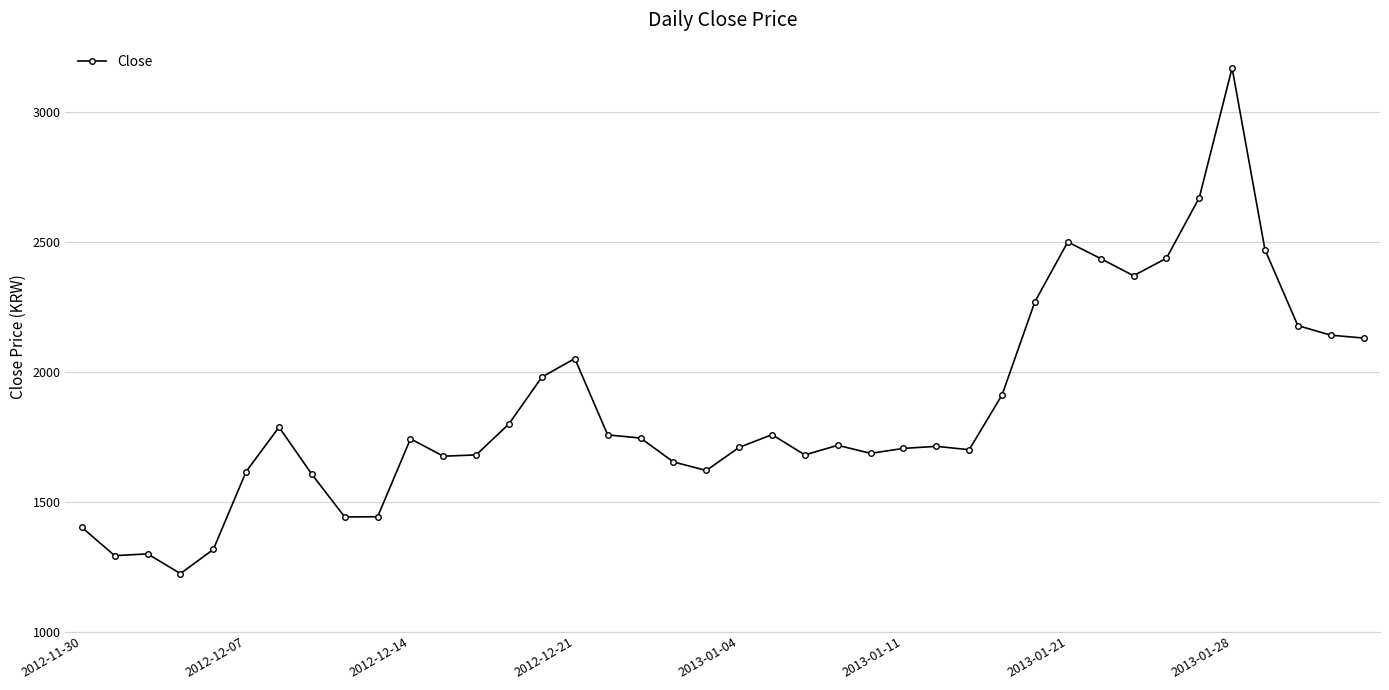

What is the average value?

1862